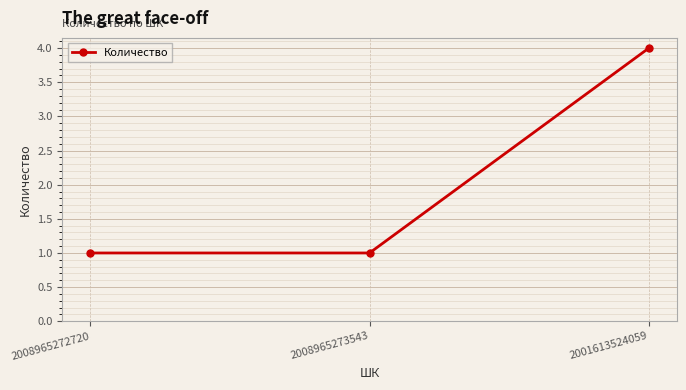

What is the label of the 2nd point from the left?

2008965273543